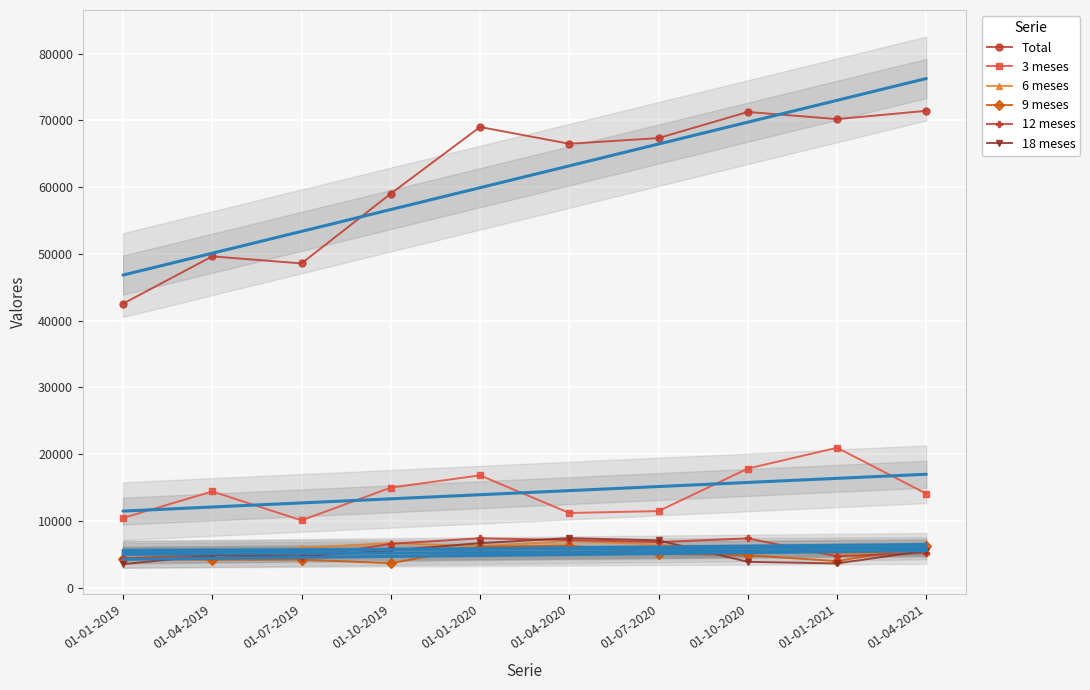

What position from the right is 01-07-2019?

8